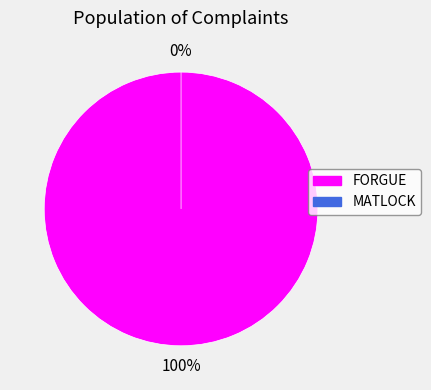

What percentage is NOT represented by MATLOCK?

100.0%